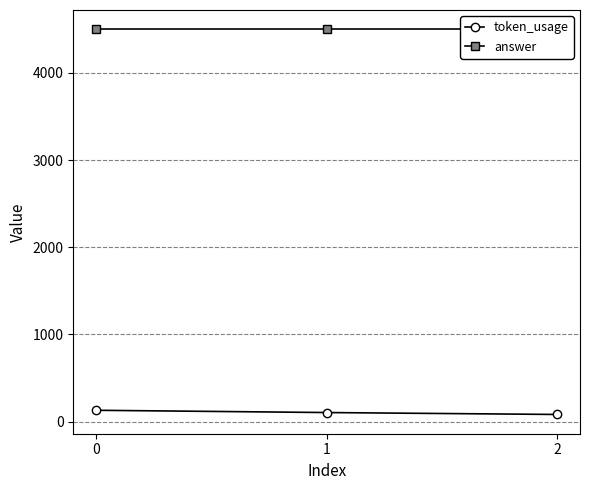

What is the difference between the token_usage values at 2 and 1?

22